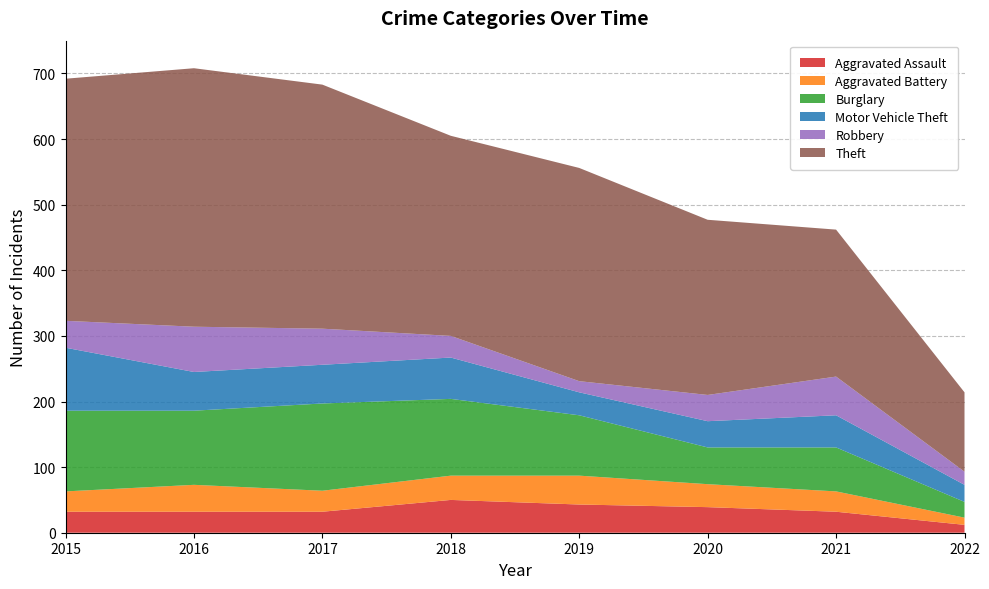

Reading left to right, transcribe all the data shown in this chart.

Aggravated Assault: 32	32	32	50	43	39	32	12
Aggravated Battery: 31	41	32	37	44	35	31	11
Burglary: 123	113	133	117	92	56	67	24
Motor Vehicle Theft: 96	59	59	63	35	40	49	26
Robbery: 41	69	55	33	17	40	59	20
Theft: 369	394	372	305	325	267	224	121